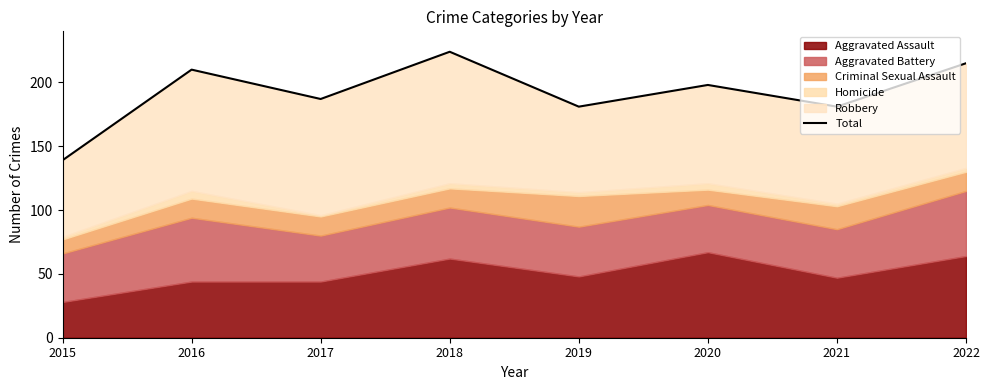

Where does the data first go above 198?

2016